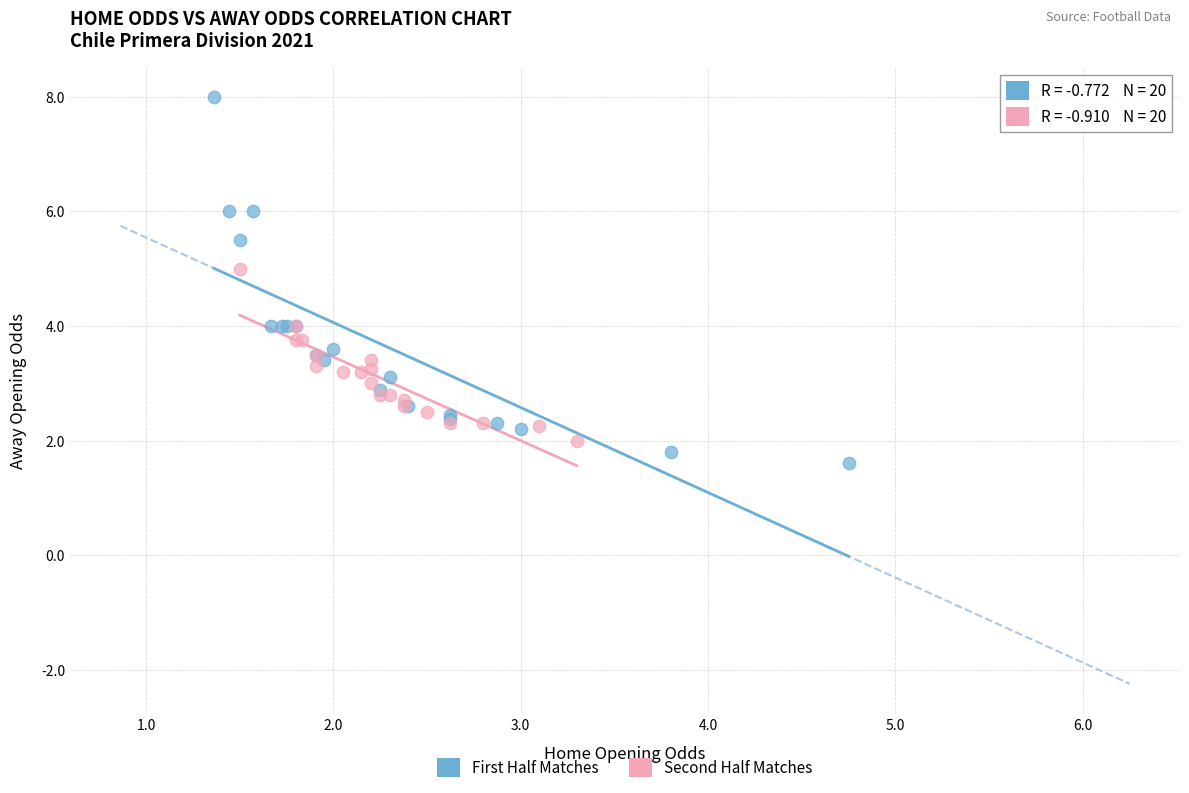

Which series has the largest Y range (max minus min)?

First Half Matches